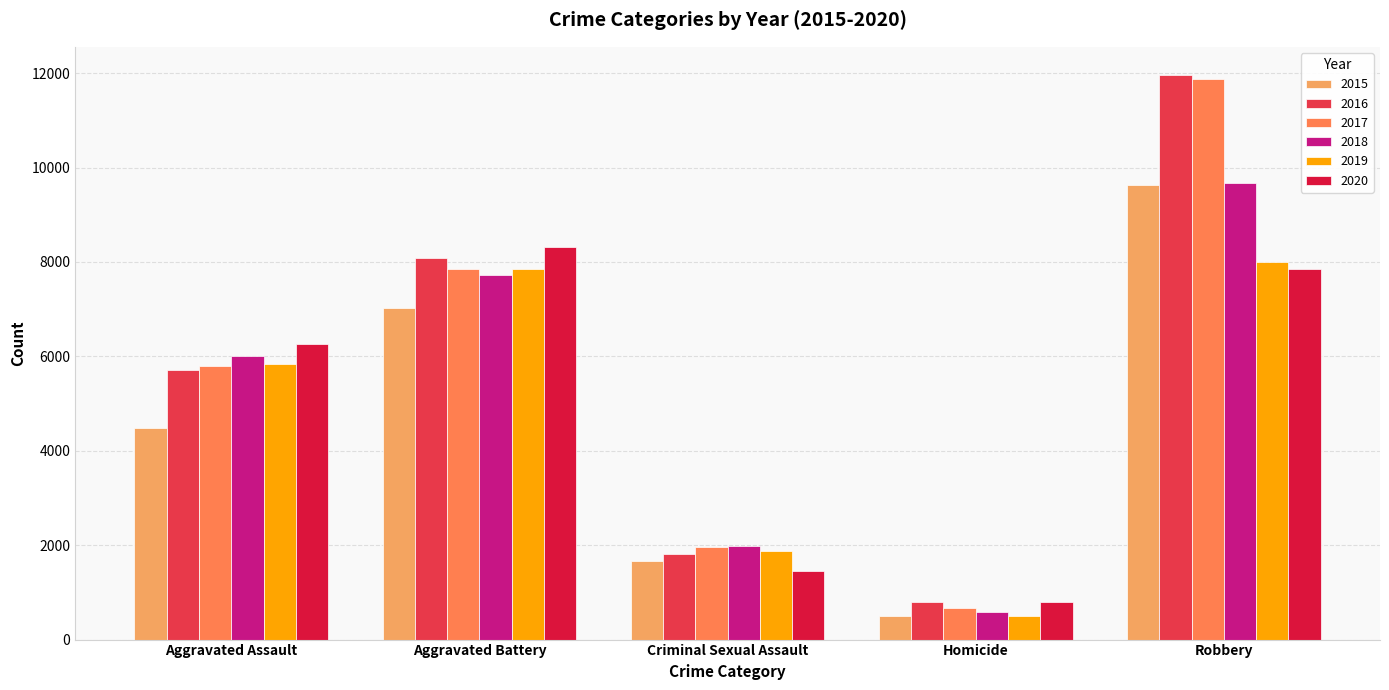

Reading left to right, list all the values displayed in this chart.

2015: 4480	7018	1671	496	9638
2016: 5712	8085	1820	786	11960
2017: 5793	7845	1951	672	11880
2018: 6001	7734	1985	589	9680
2019: 5841	7857	1880	498	7994
2020: 6263	8319	1457	787	7855